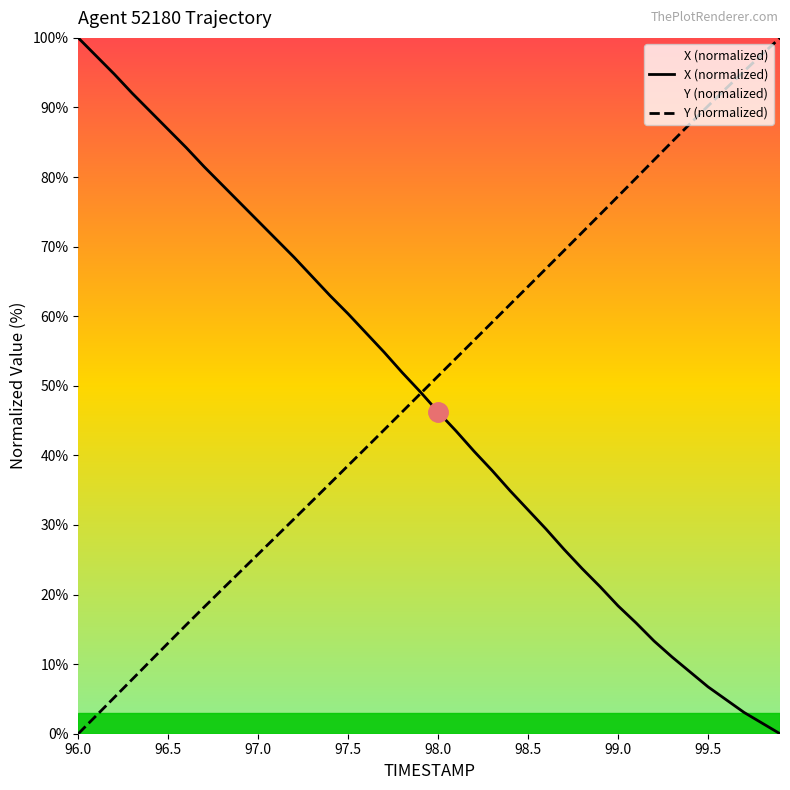

At how many categories does at least one series exceed 29?

40